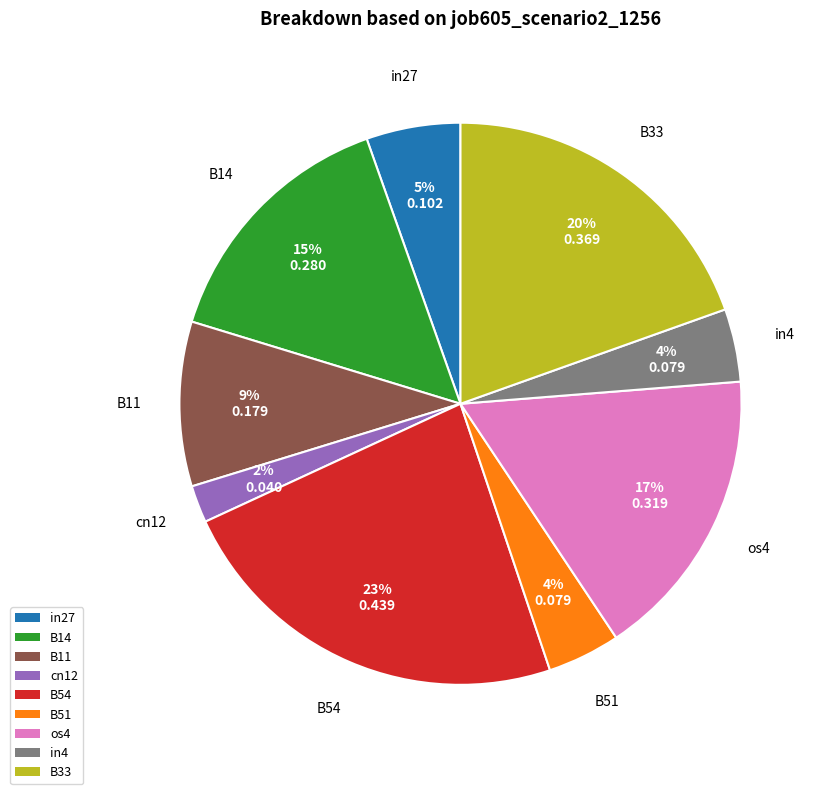

Which category has the smallest portion of the pie?

cn12